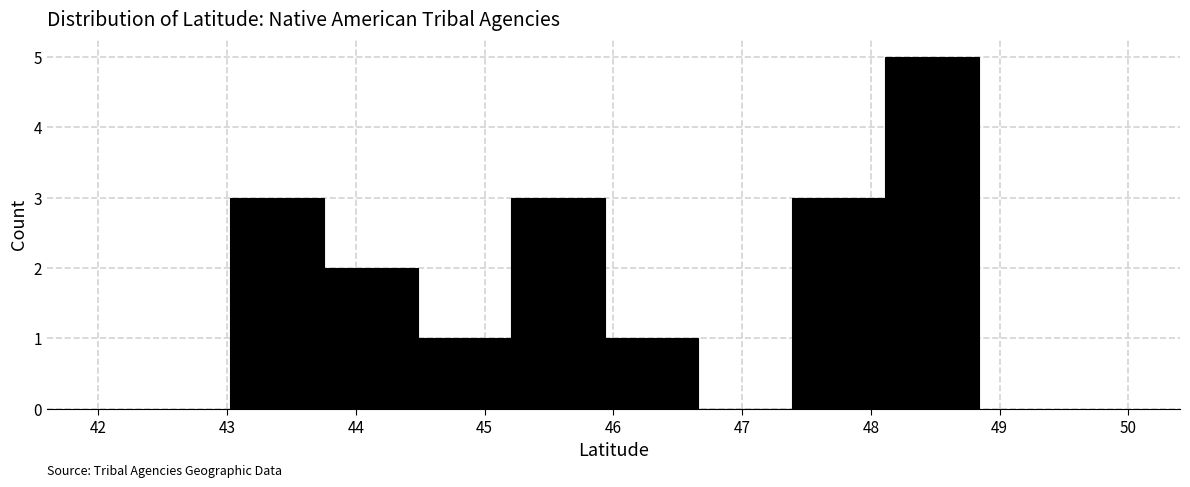

Reading left to right, transcribe this chart: for each bar, give the range it covers on the x-axis and its height. Neither the bar edges nor the heights are printed on the chart, so give them approximately, as read against the axes.

43.0 to 43.8: 3
43.8 to 44.5: 2
44.5 to 45.2: 1
45.2 to 45.9: 3
45.9 to 46.7: 1
46.7 to 47.4: 0
47.4 to 48.1: 3
48.1 to 48.8: 5